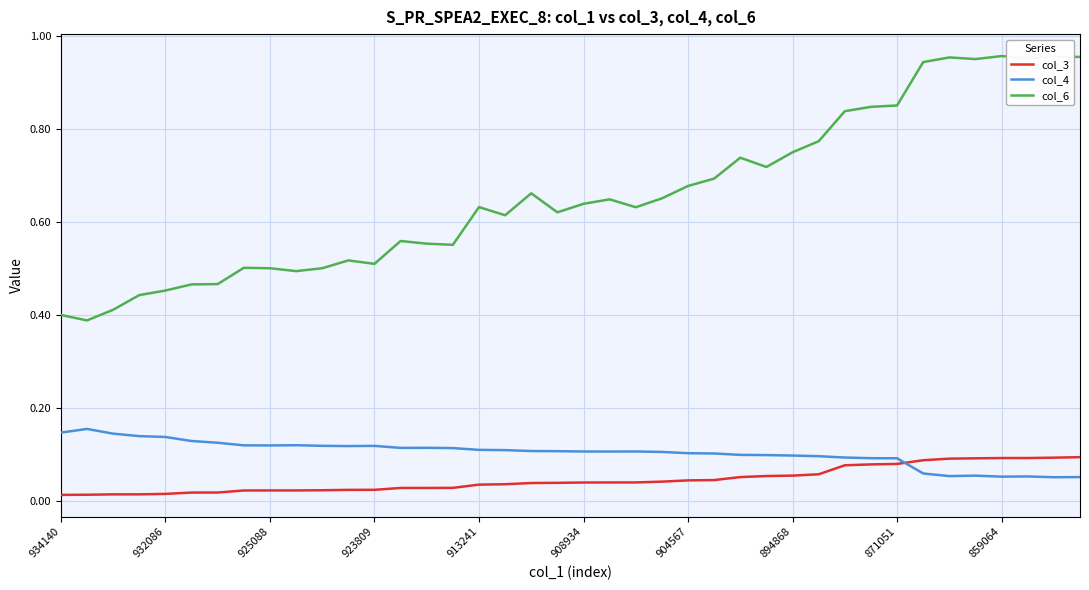

True or false: col_4 and col_6 cross at least once.

False